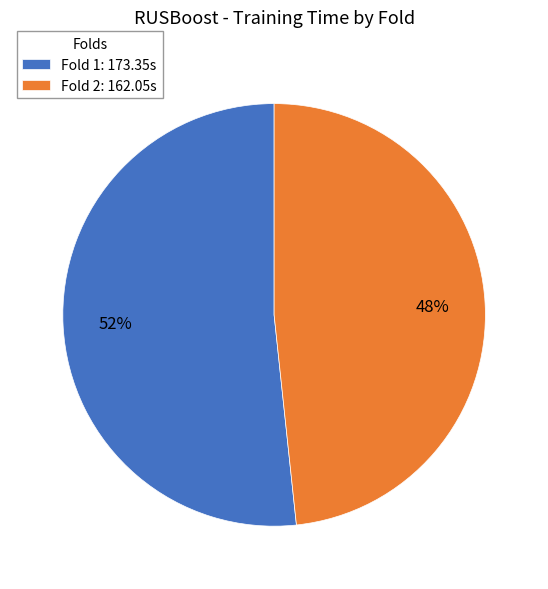

What percentage is the Fold 2 slice, to the nearest percent?

48%